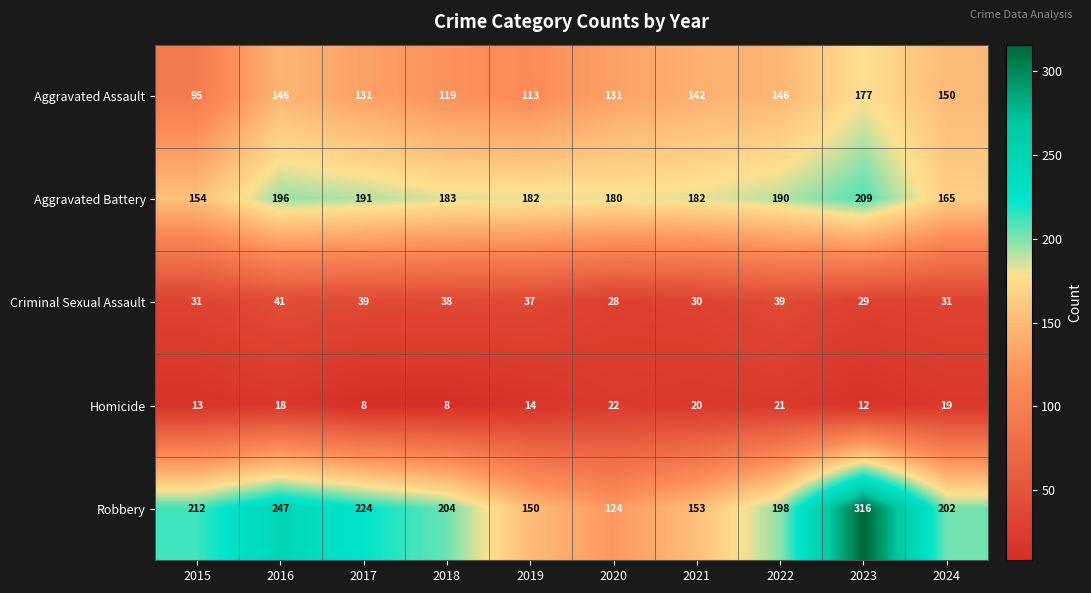

At which category is the sum across all series the highest?

2023